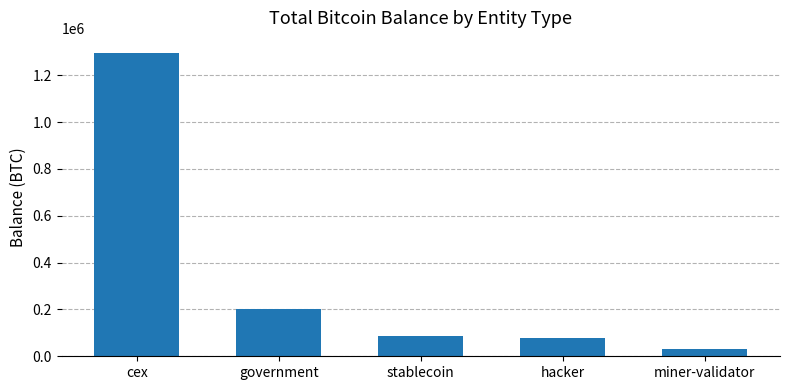

What is the minimum value shown in the chart?

31643.4